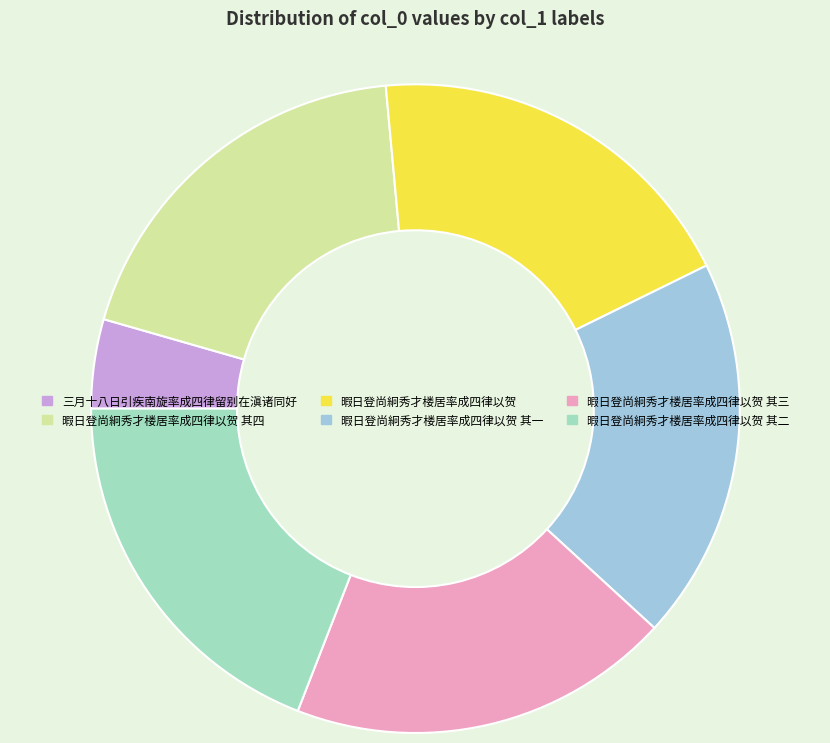

Which slice is the smallest?

三月十八日引疾南旋率成四律留别在滇诸同好